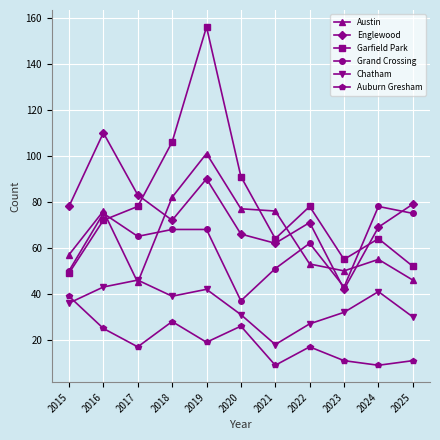

At which label does Englewood reach its peak?

2016